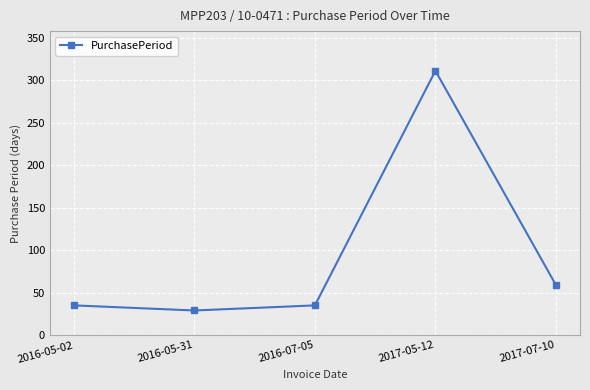

What is the ratio of the value at 2016-07-05 to the value at 2017-07-10?

0.6